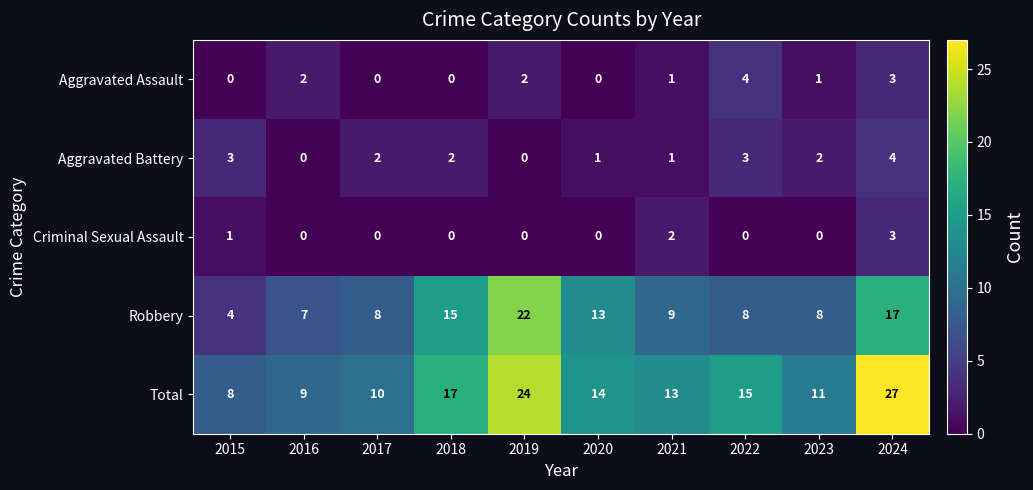

True or false: Robbery has a value of 22 at 2018.

False